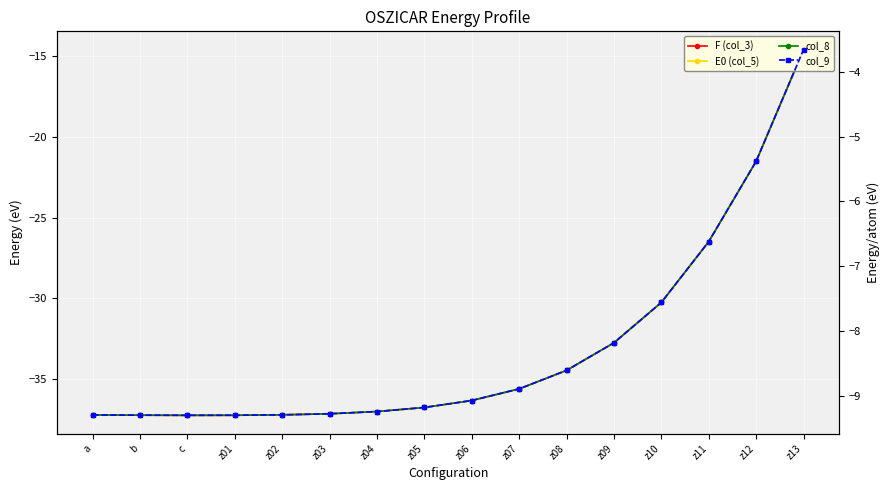

How many interior local valleys does the col_8 series have?

1